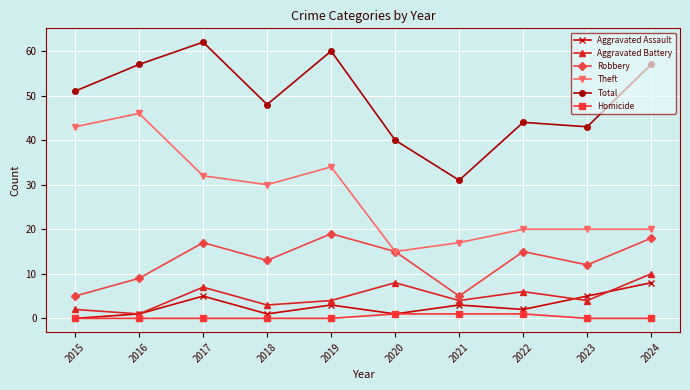

In Robbery, how many points are higher than both neighbors (excluding endpoints)?

3